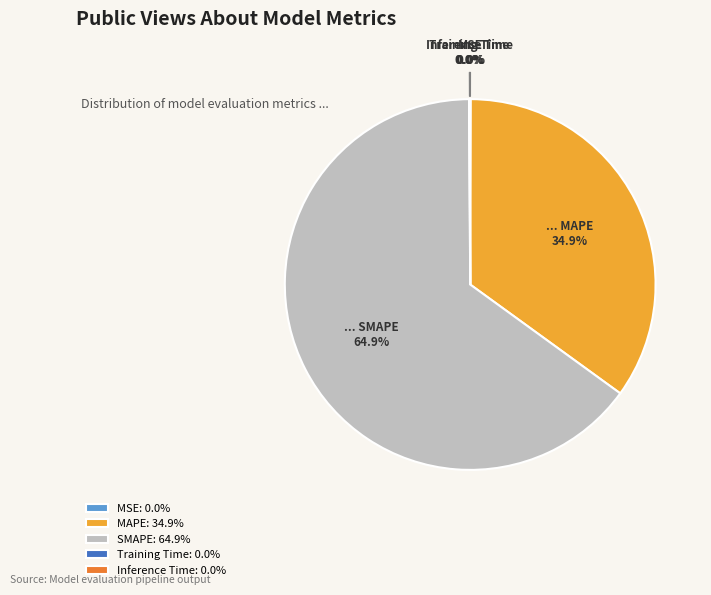

To the nearest percent, what percentage of the pie is MAPE?

35%